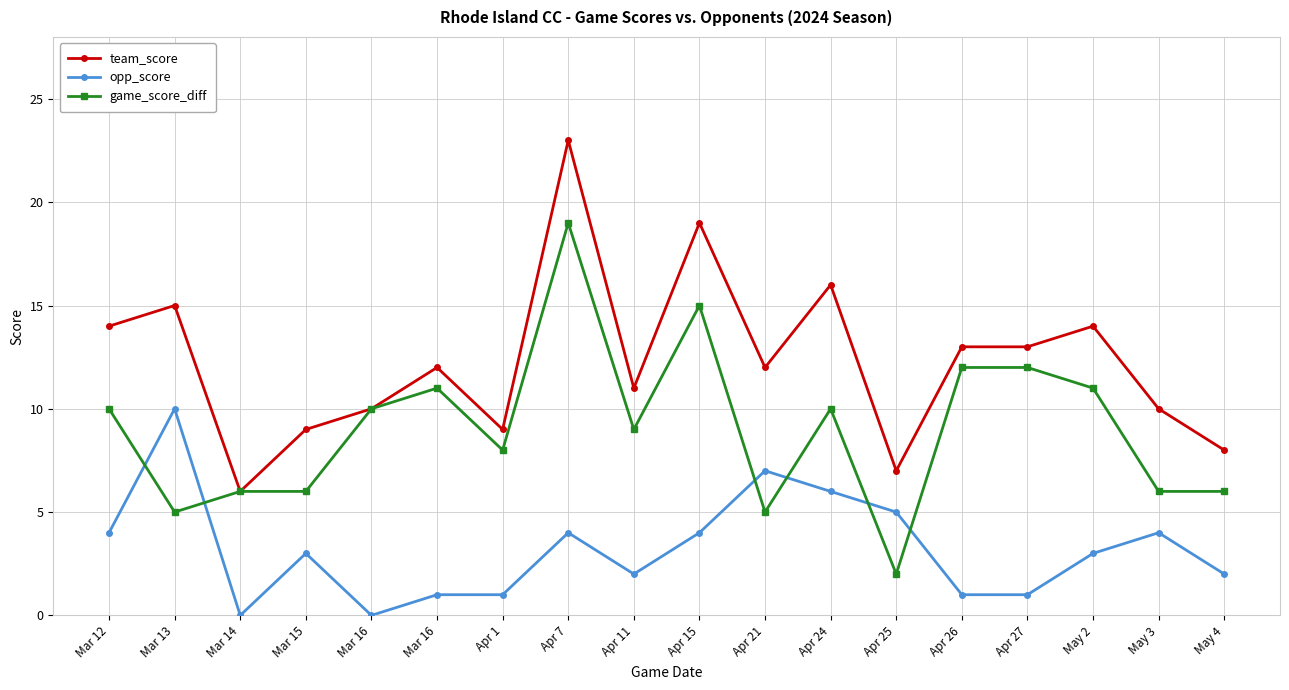

What is the label of the 2nd point from the right?

May 3